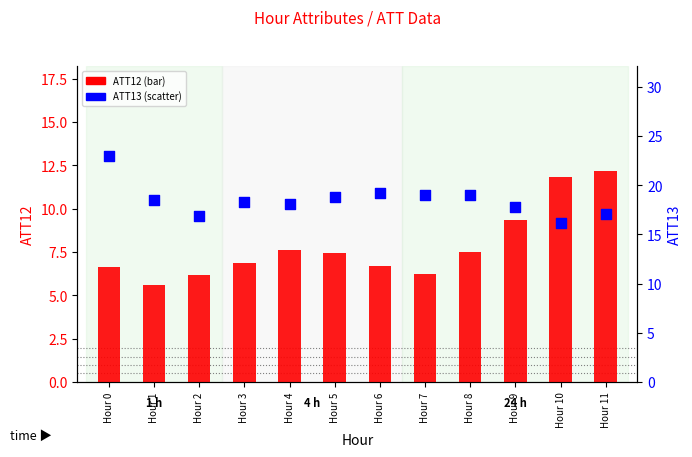

At how many categories does at least one series exceed 10?

12